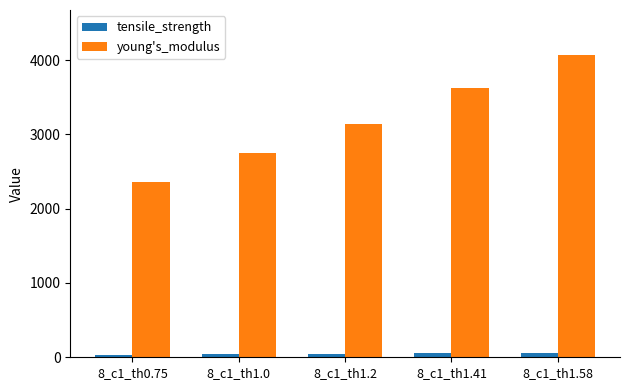

How many groups of bars are there?

5